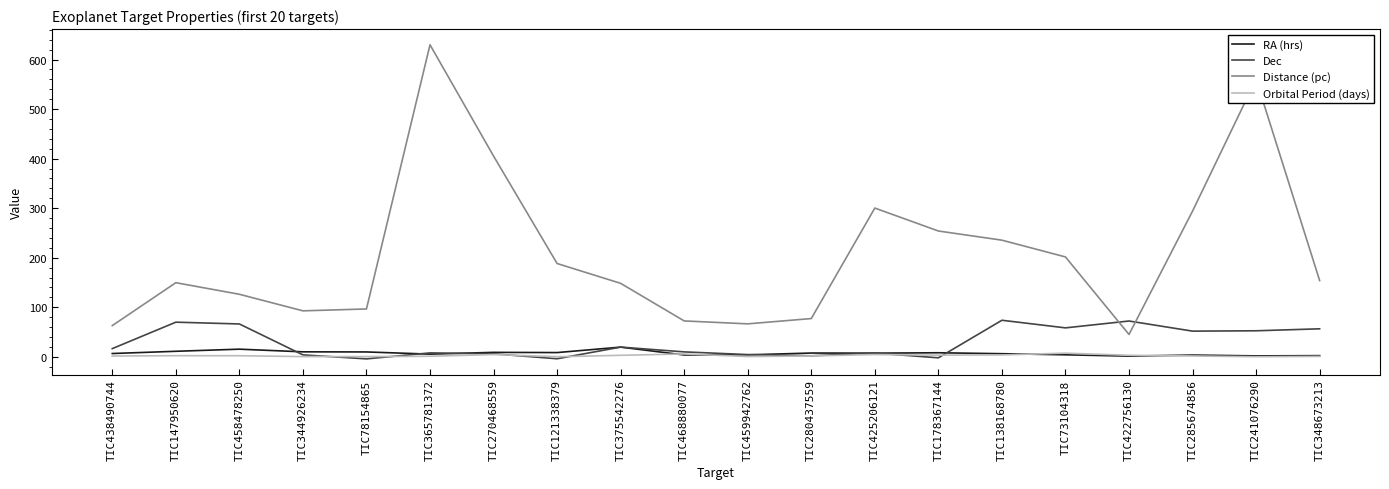

The Dec series shows 21.8 at TIC138168780. True or false?

False